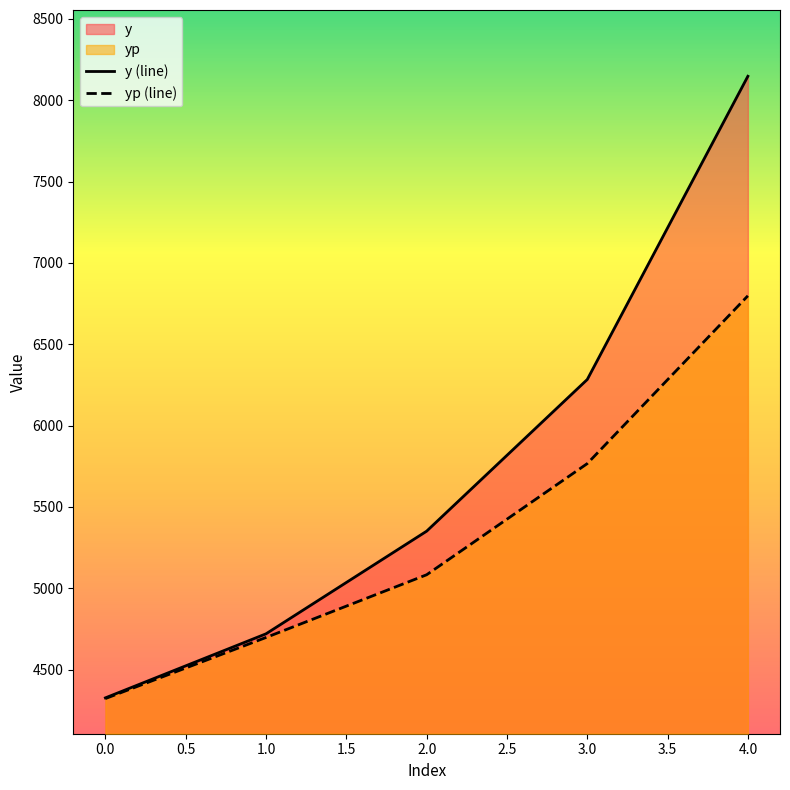

Is it true that y (line) equals 4326.7 at 0.0?

True